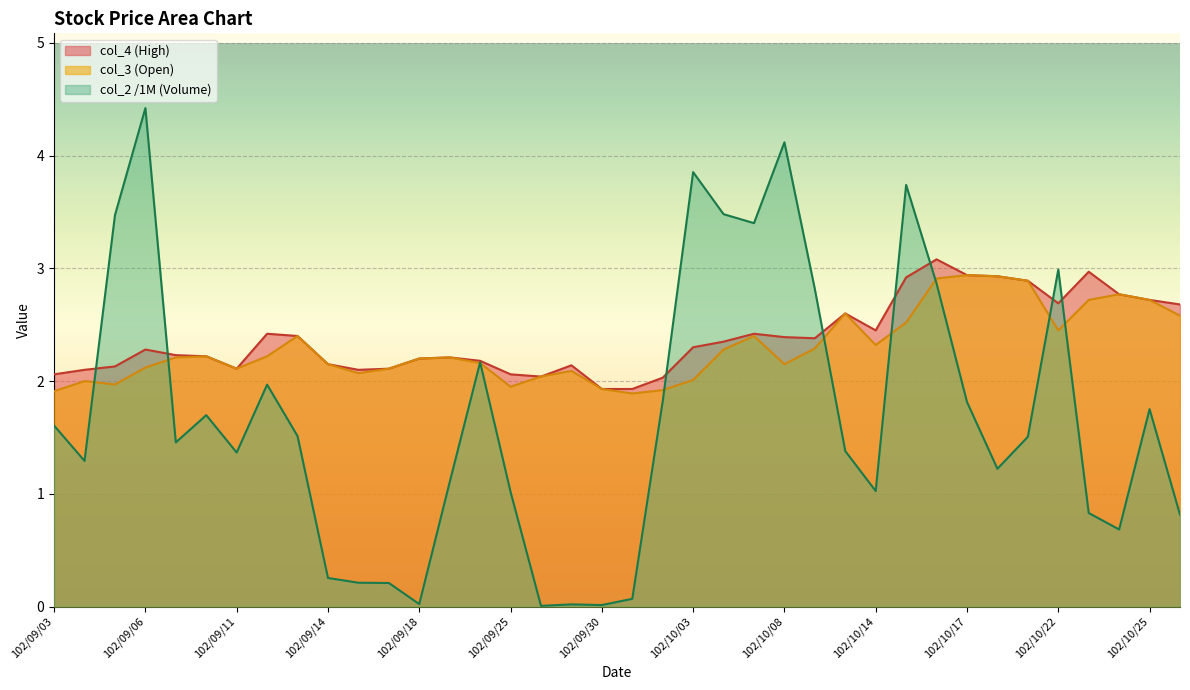

What position from the right is 102/09/10?

33